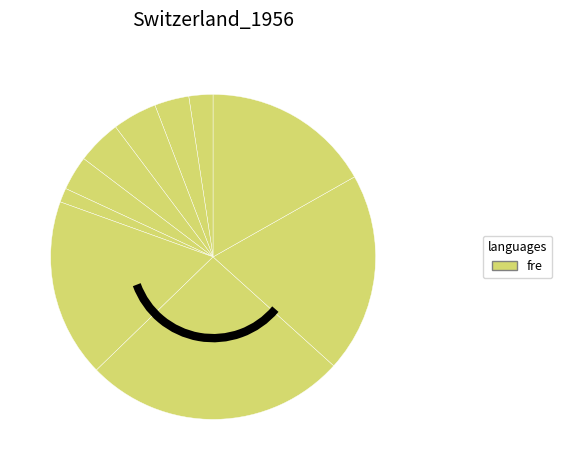

Count the number of slices in the pie.

10